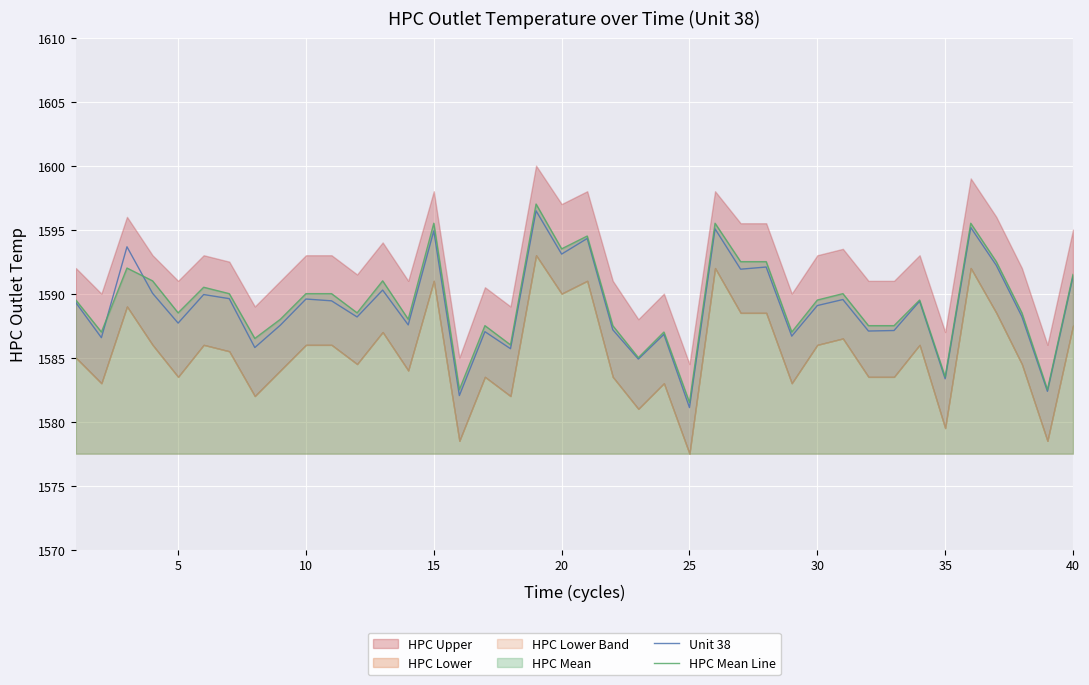

Is it true that HPC Mean Line equals 638.1 at 40?

False